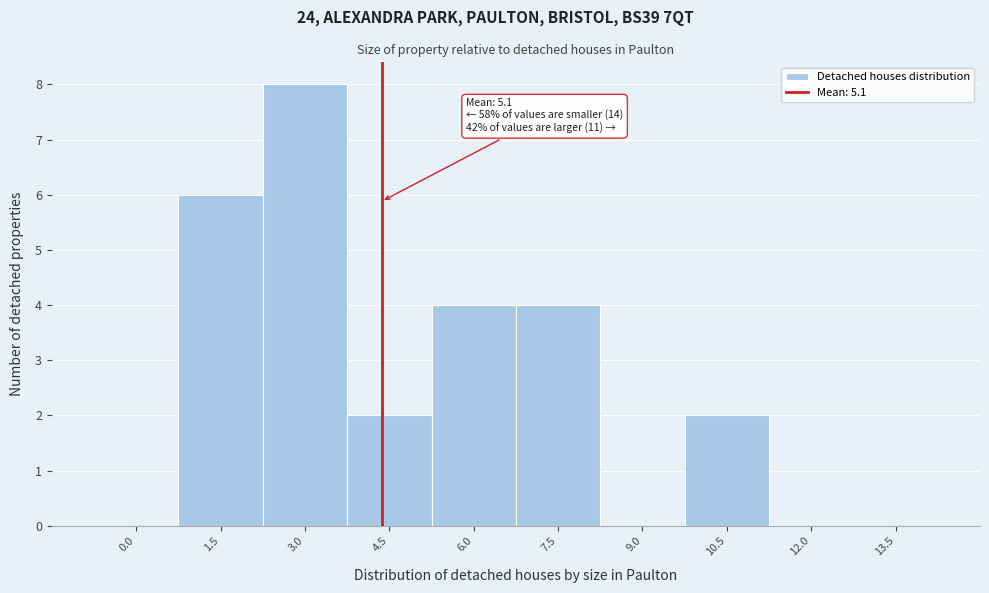

Reading right to left, what are all the values shown in this chart?

13.5=0	12.0=0	10.5=2	9.0=0	7.5=4	6.0=4	4.5=2	3.0=8	1.5=6	0.0=0